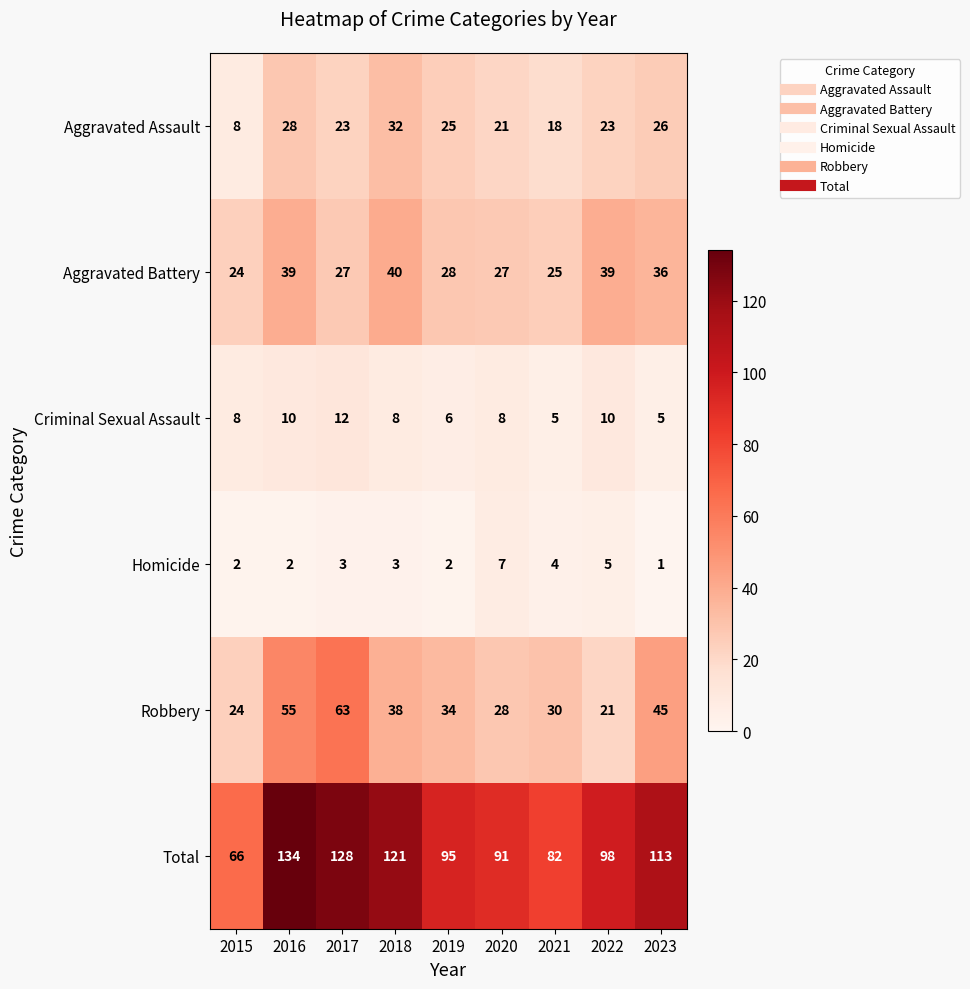

Is it true that Robbery equals 33 at 2015?

False